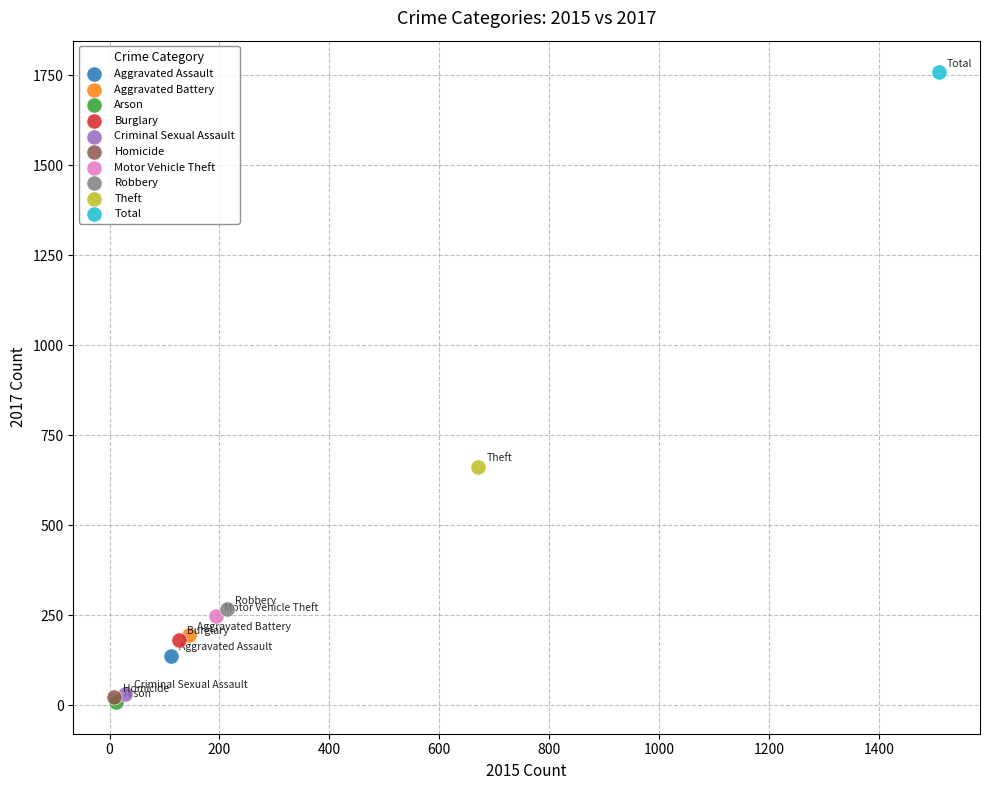

What are all the series names shown in the legend?

Aggravated Assault, Aggravated Battery, Arson, Burglary, Criminal Sexual Assault, Homicide, Motor Vehicle Theft, Robbery, Theft, Total